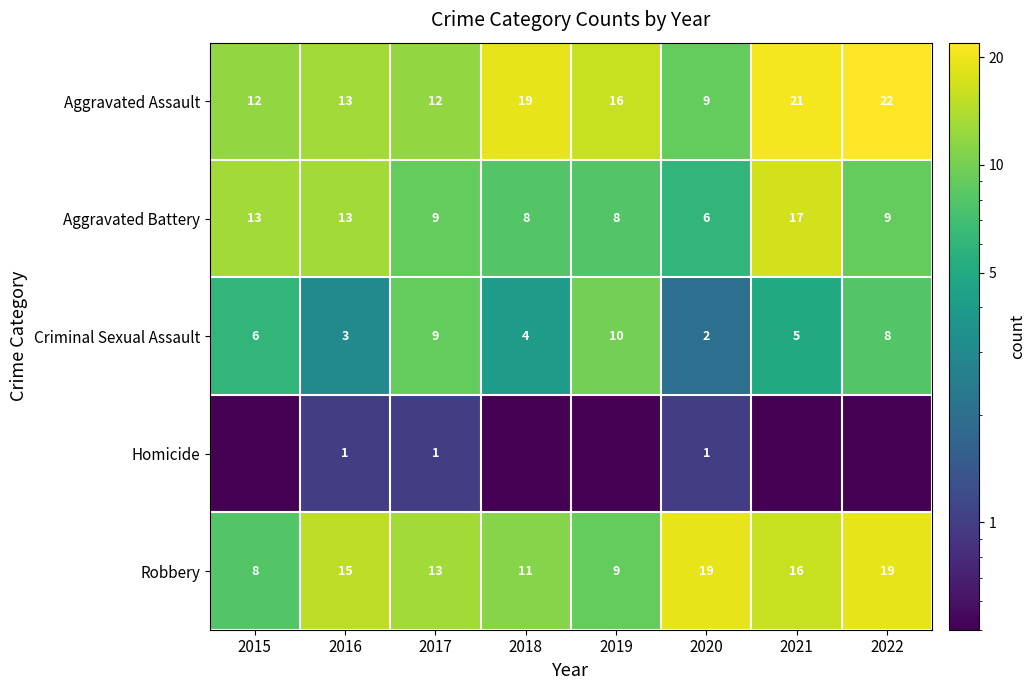

What is the approximate value of Aggravated Assault at 2015?

12.0